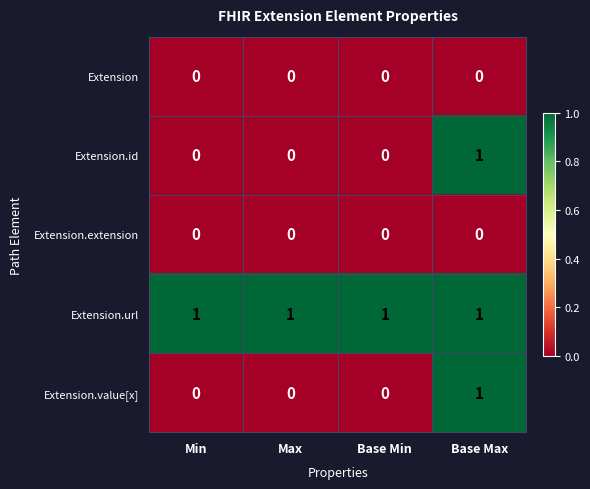

At which category is the sum across all series the highest?

Base Max